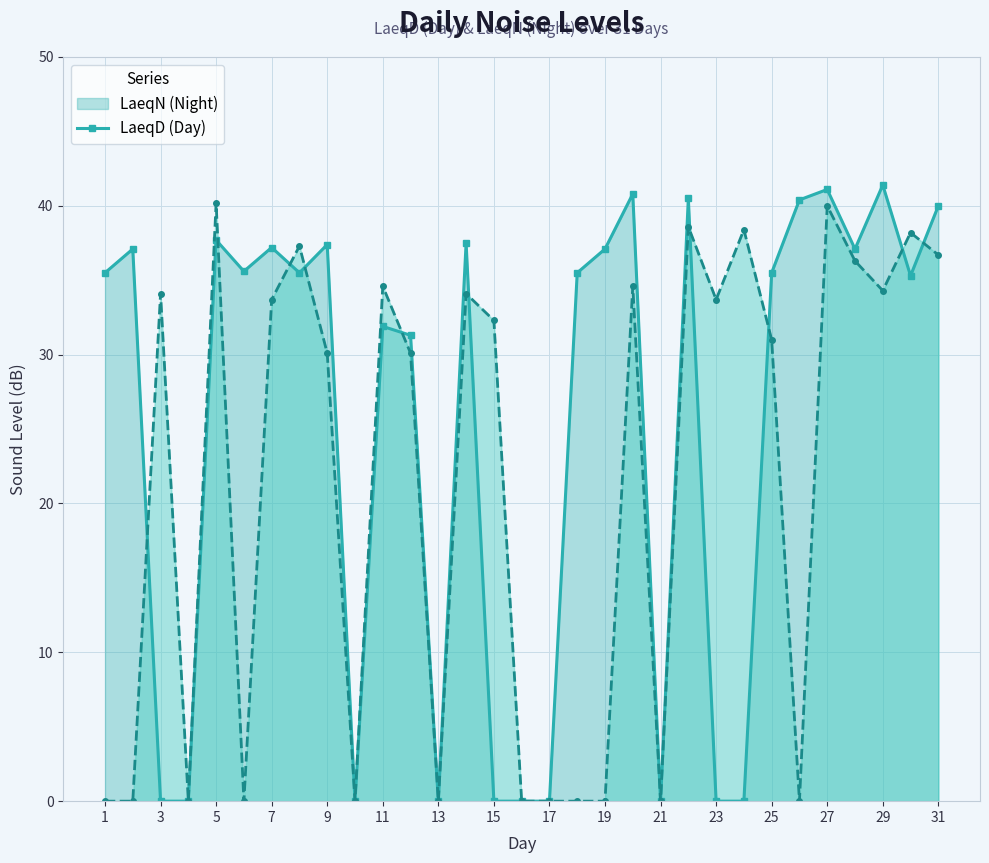

Which series changed the most between 1 and 10?

LaeqN